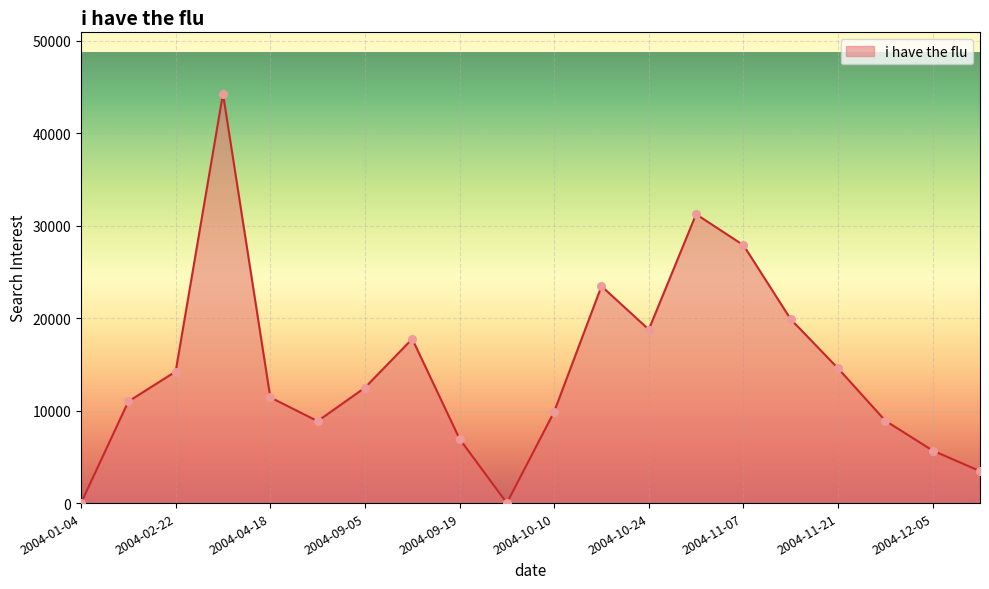

What is the difference between the maximum and minimum values?

44263.1